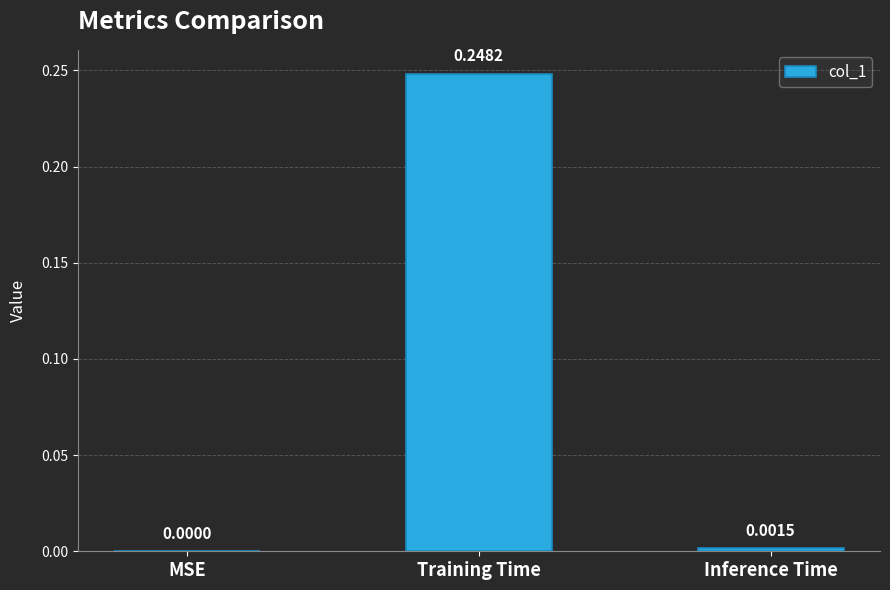

How many series are shown in this chart?

1